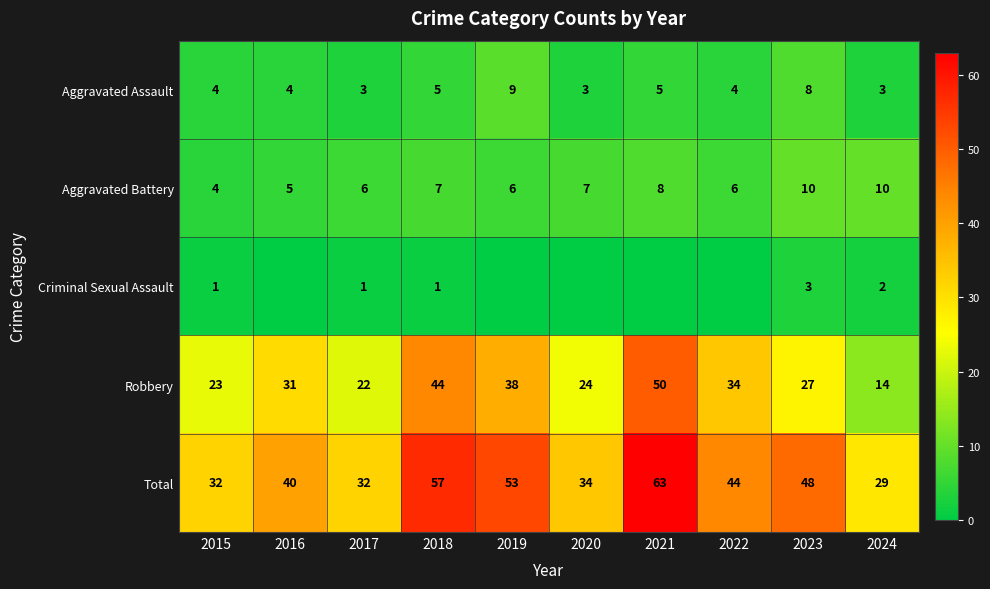

How many values in the Total series are below 44?

5